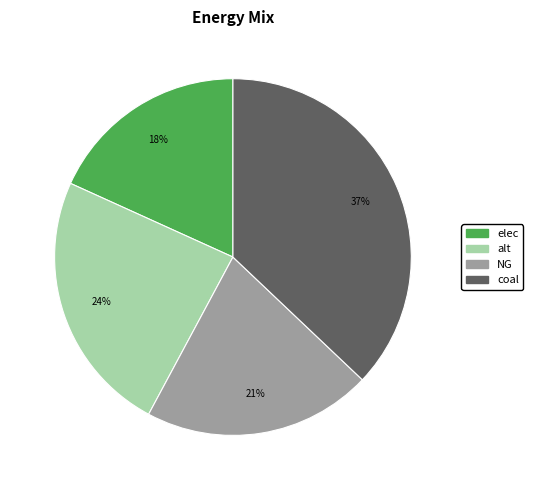

Is there any slice that represents more than half of the pie?

No